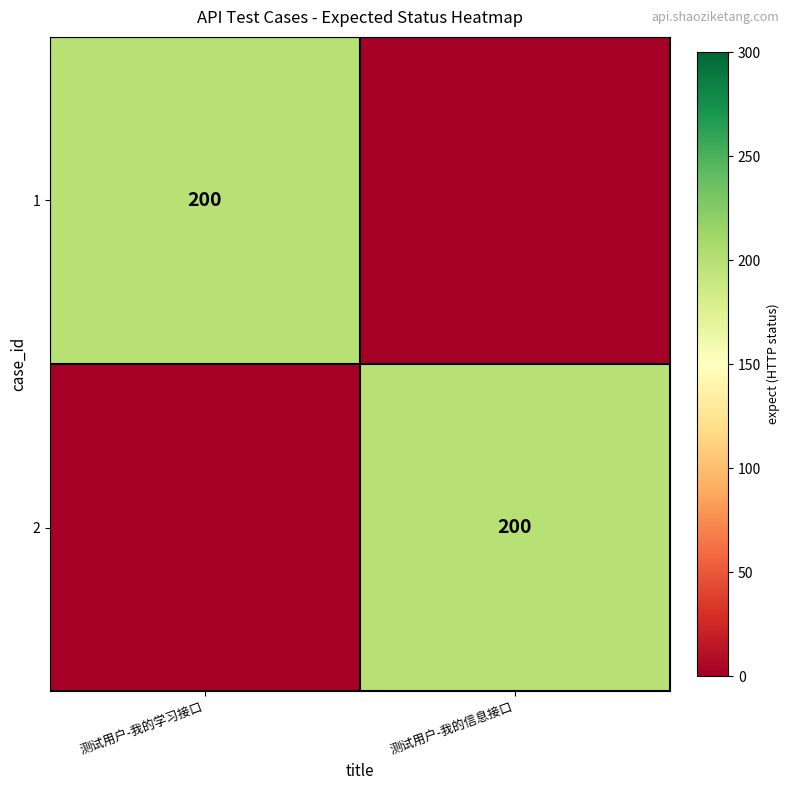

The value of 1 at 测试用户-我的学习接口 is 200. True or false?

True